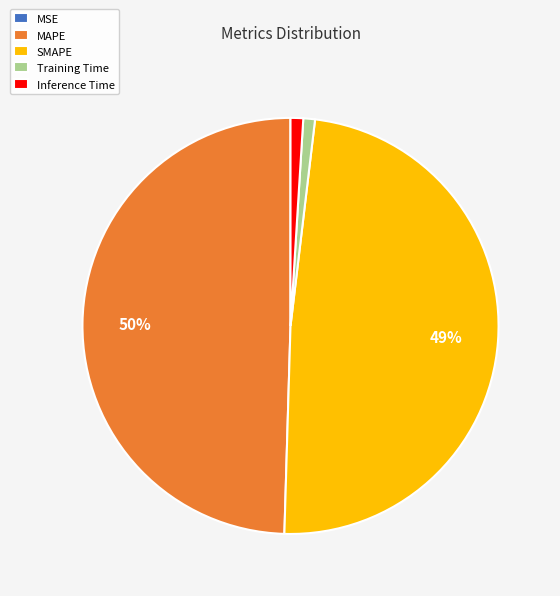

Does Inference Time account for over 50% of the chart?

No